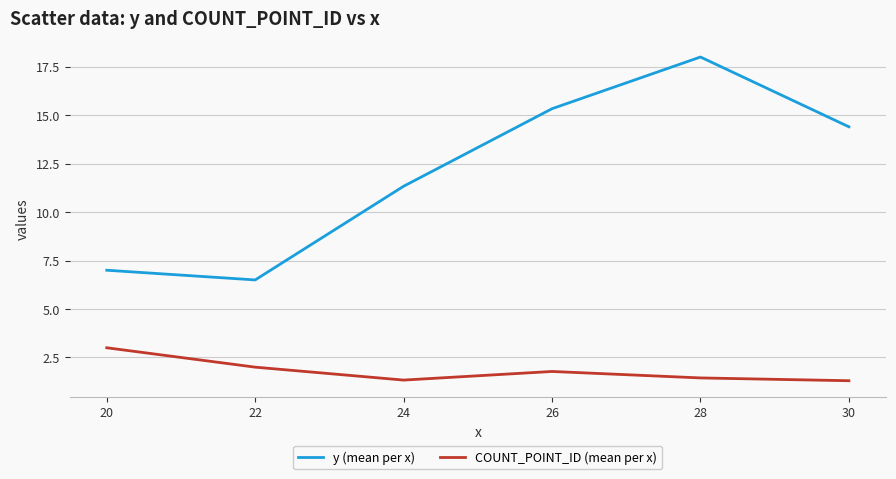

Rank the series by their maximum value, from lowest to highest.

COUNT_POINT_ID (mean per x), y (mean per x)